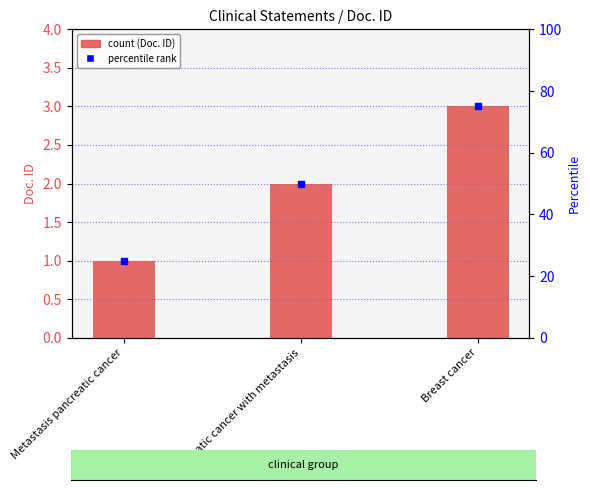

Is it true that the value at Pancreatic cancer with metastasis is 3?

False